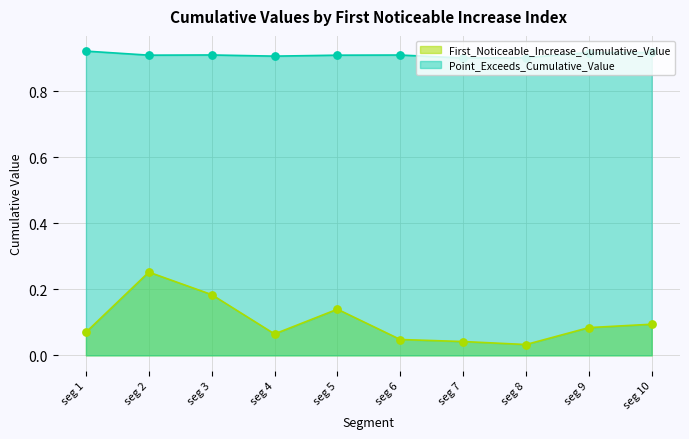

Which series contains the highest Y value?

Point_Exceeds_Cumulative_Value